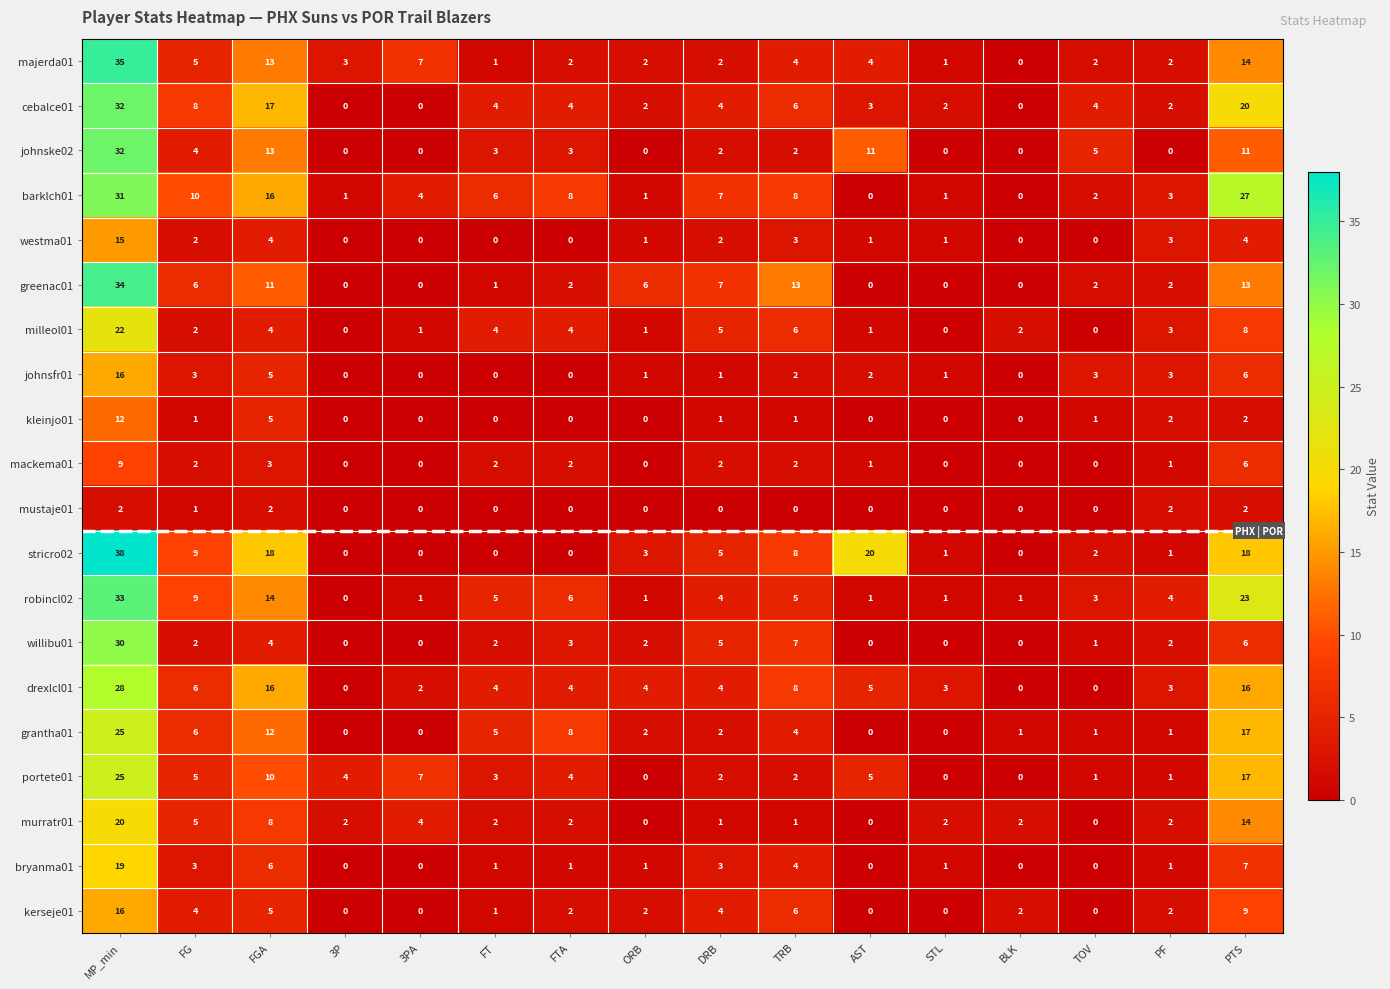

Is the value of bryanma01 at FGA greater than the value of greenac01 at AST?

Yes